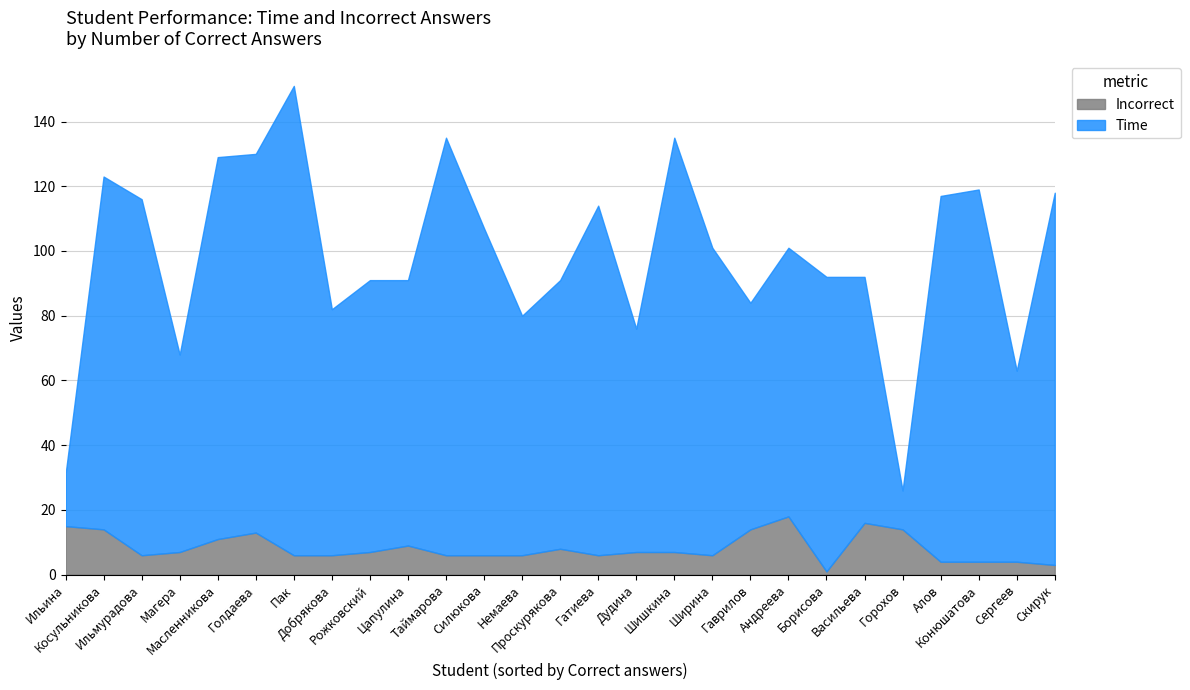

The value of Incorrect at Горохов is 3. True or false?

False